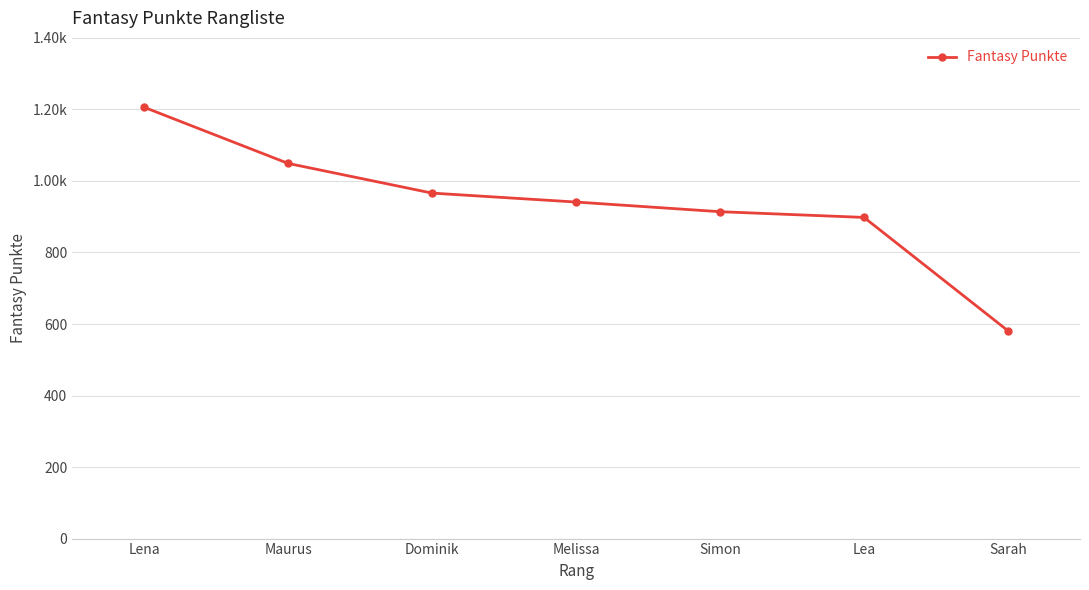

At which category does the chart reach its minimum across all series?

Sarah